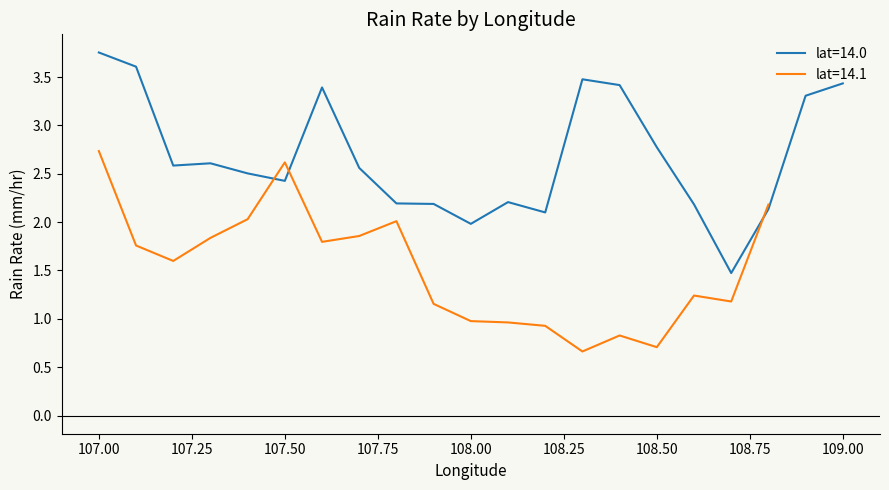

The chart shows a value of 2.8 at 108.5. True or false?

True